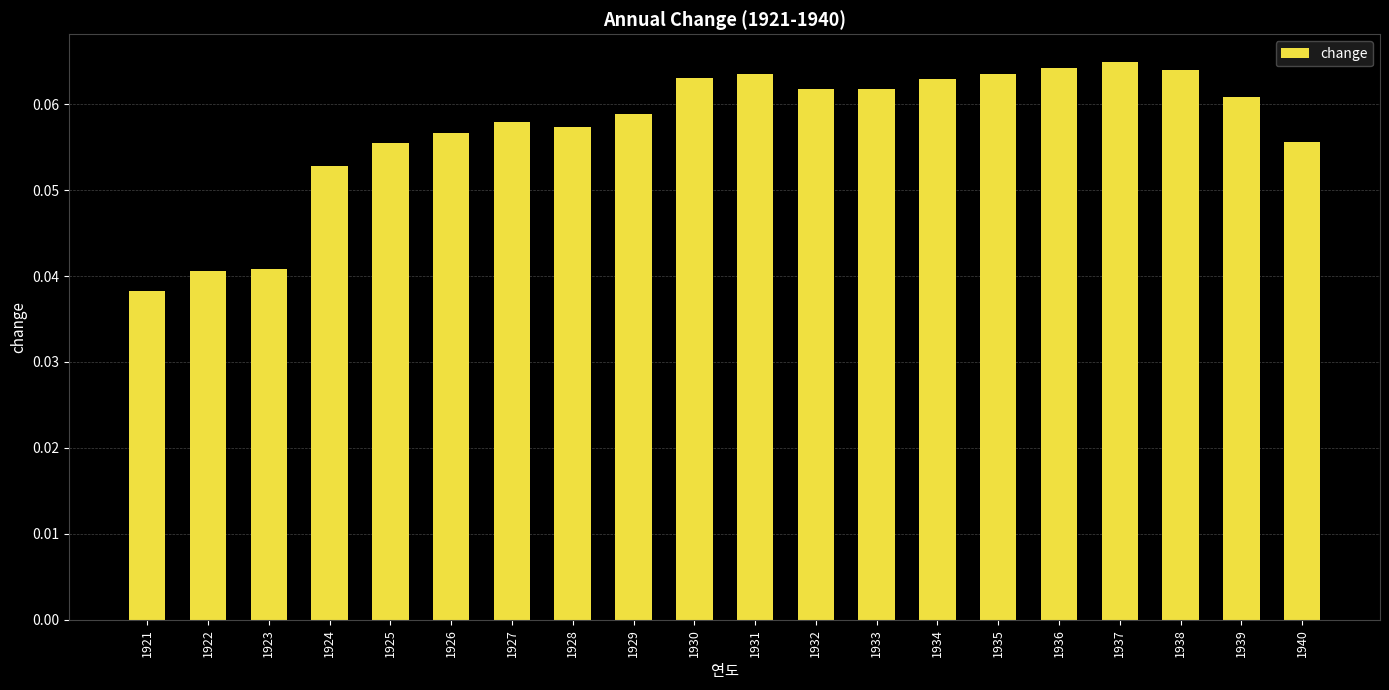

At which category does the chart reach its peak across all series?

1937